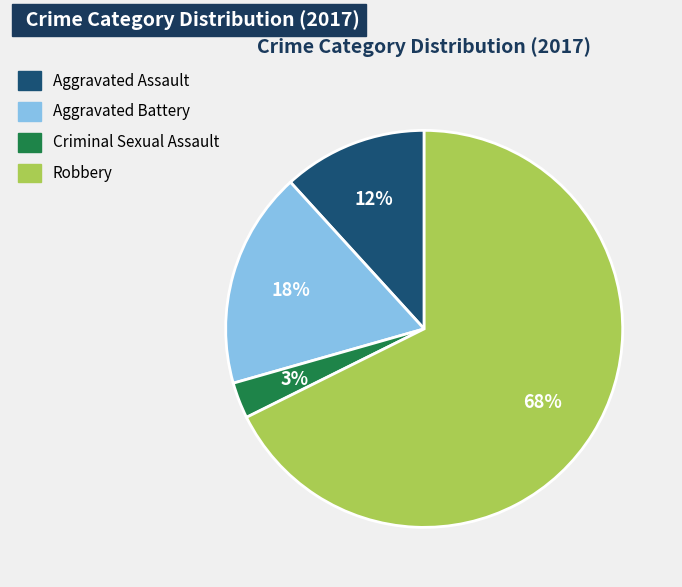

Combined, do Aggravated Assault and Criminal Sexual Assault account for over 50%?

No